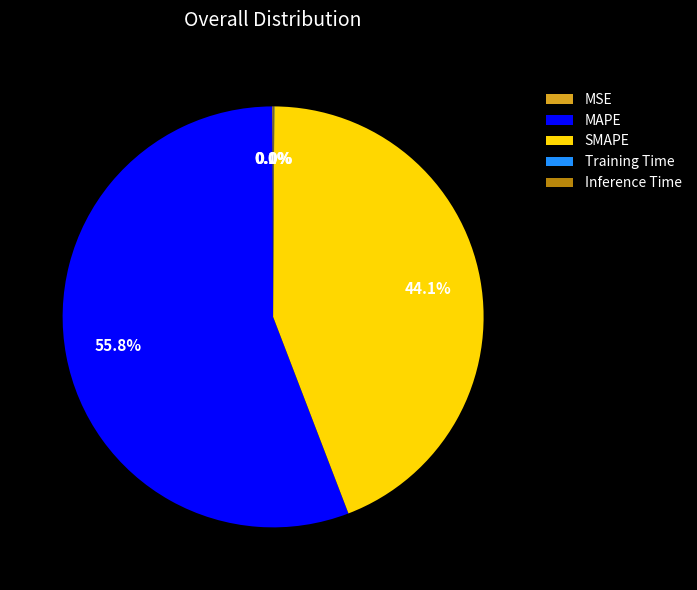

Does any single category account for the majority?

Yes